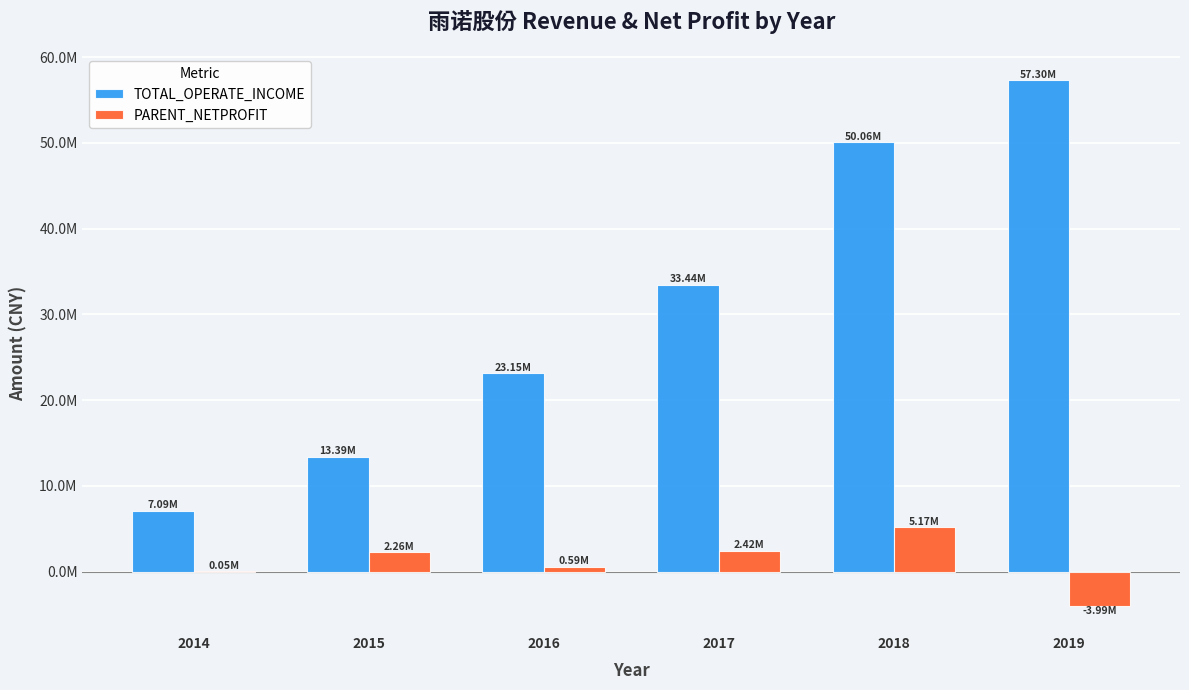

What is the value of the TOTAL_OPERATE_INCOME bar at the 1st from the left?

7088968.0